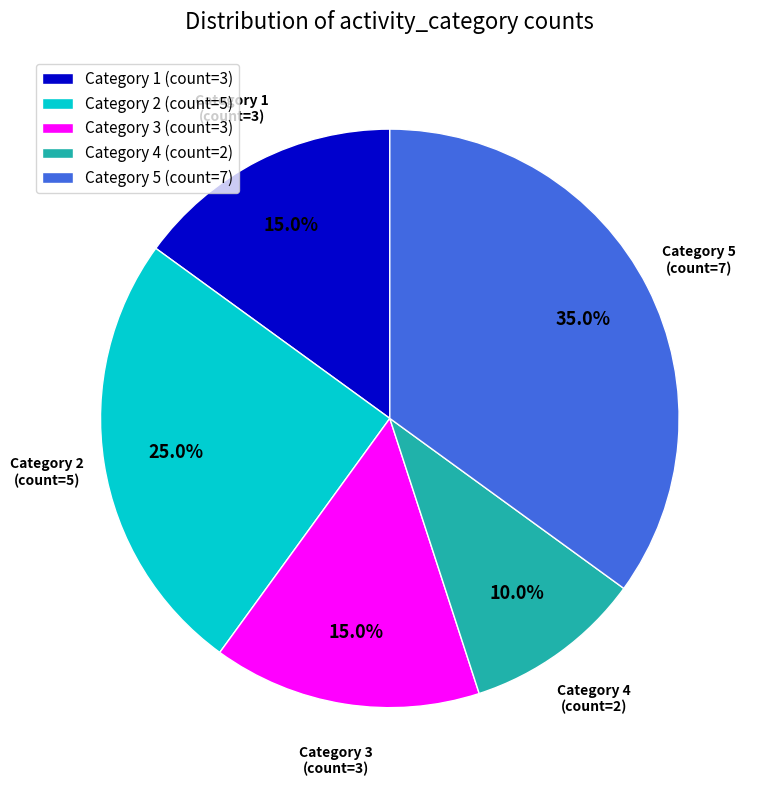

How much of the chart is everything except Category 4 (count=2)?

90.0%